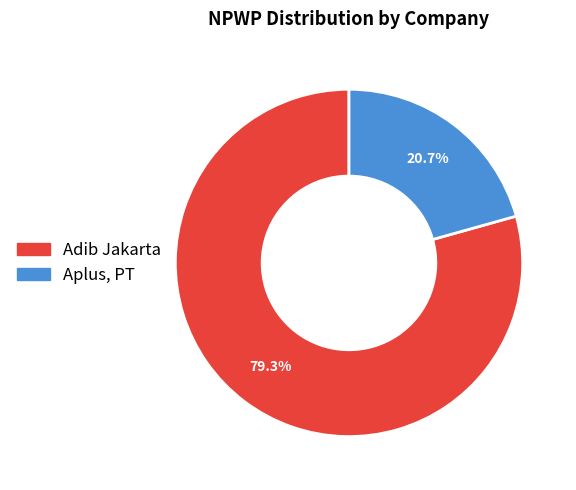

What percentage do Adib Jakarta and Aplus, PT together represent?

100.0%